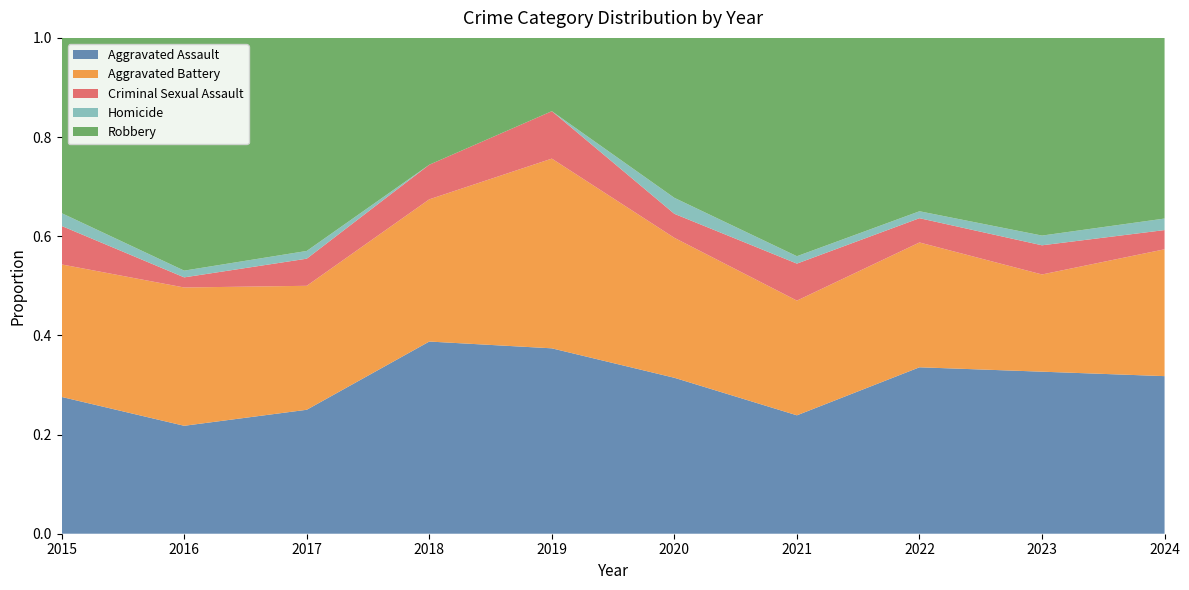

Reading left to right, list all the values displayed in this chart.

Aggravated Assault: 2015=32	2016=32	2017=32	2018=50	2019=43	2020=39	2021=32	2022=48	2023=50	2024=41
Aggravated Battery: 2015=31	2016=41	2017=32	2018=37	2019=44	2020=35	2021=31	2022=36	2023=30	2024=33
Criminal Sexual Assault: 2015=9	2016=3	2017=7	2018=9	2019=11	2020=6	2021=10	2022=7	2023=9	2024=5
Homicide: 2015=3	2016=2	2017=2	2018=0	2019=0	2020=4	2021=2	2022=2	2023=3	2024=3
Robbery: 2015=41	2016=69	2017=55	2018=33	2019=17	2020=40	2021=59	2022=50	2023=61	2024=47